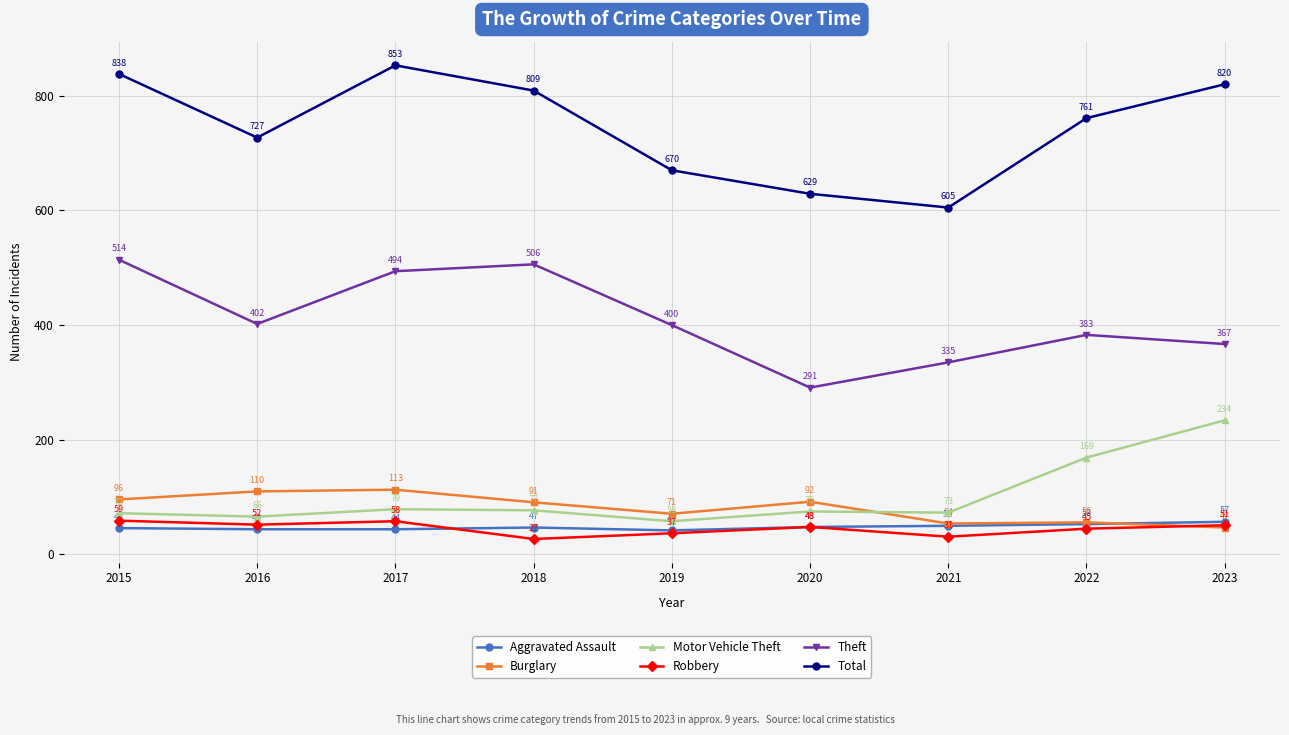

At which category is the sum across all series the highest?

2017